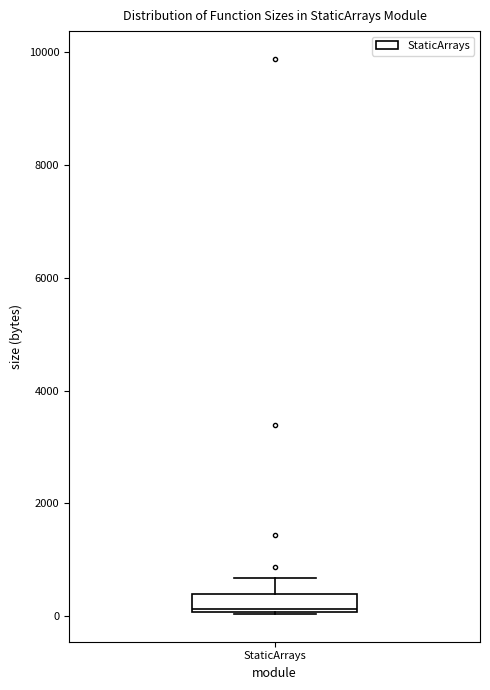

Where does the upper whisker of the box for StaticArrays end on the y-axis? The values are not printed on the chart, so give them approximately, as read against the axis.

600